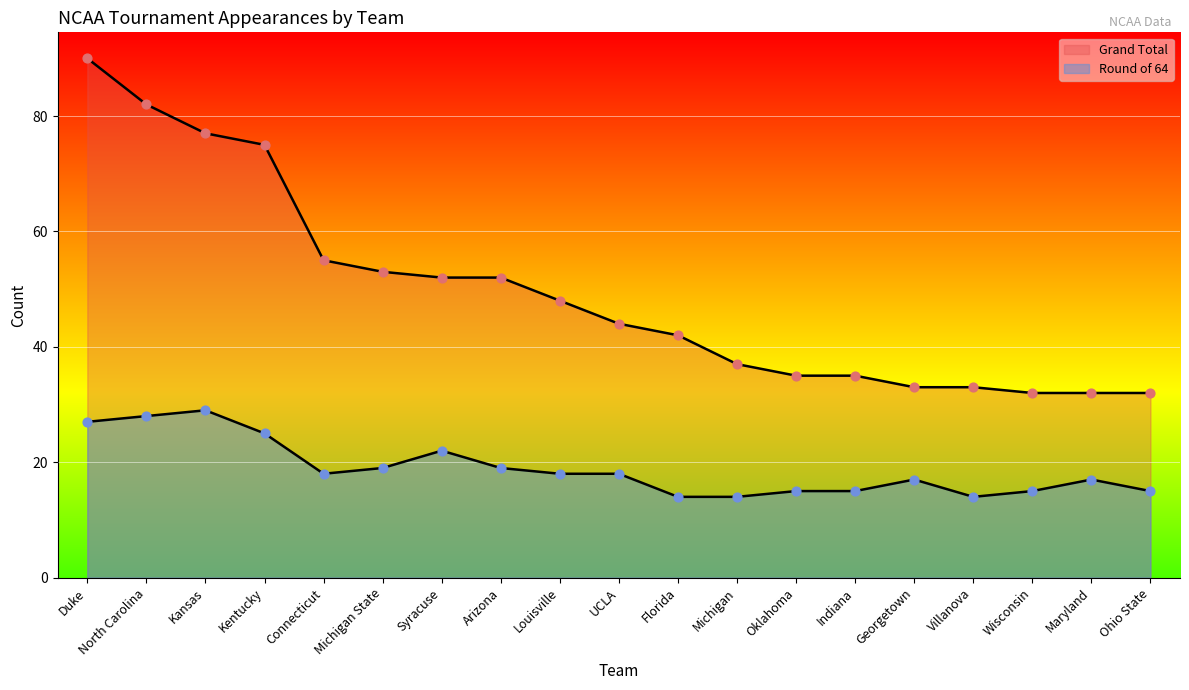

What are all the series names shown in the legend?

Grand Total, Round of 64